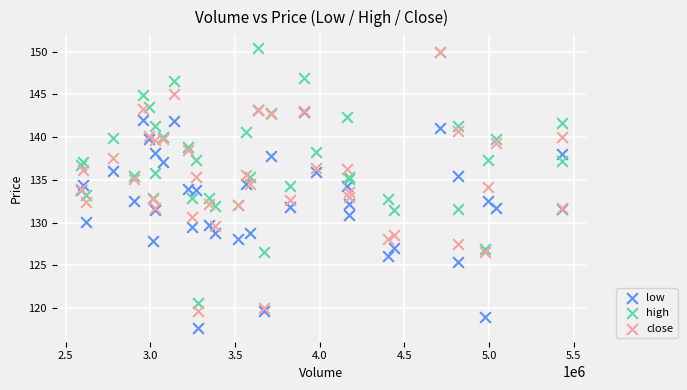

Which series has the largest Y range (max minus min)?

close